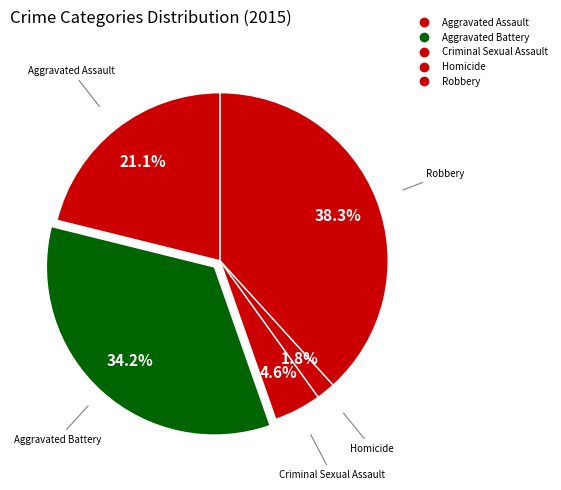

Does any single category account for the majority?

No